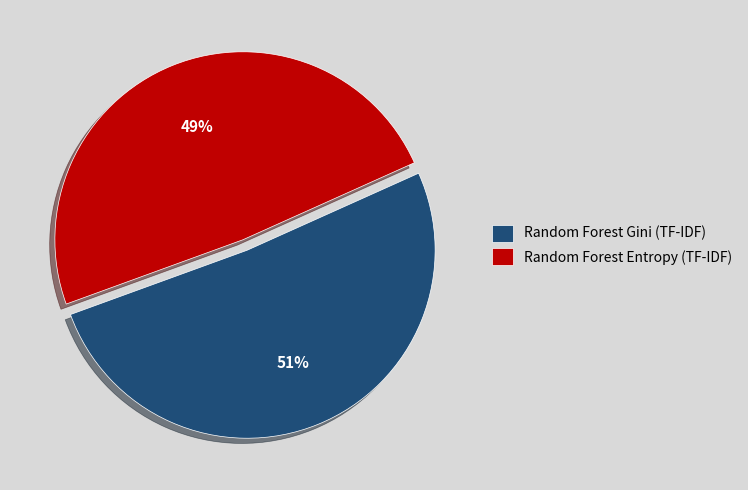

The Random Forest Gini (TF-IDF) slice represents 51% of the pie. True or false?

True